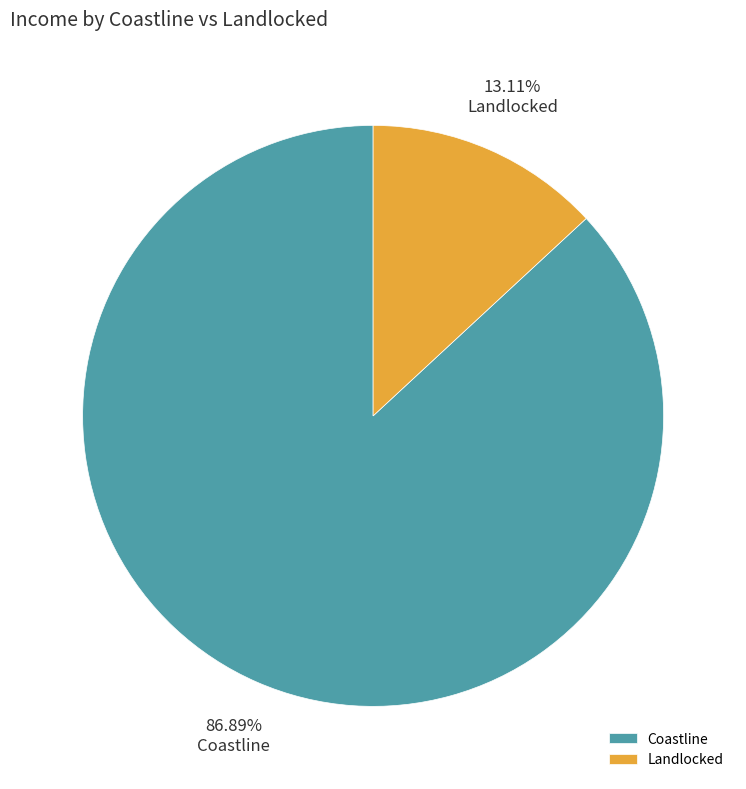

Count the number of slices in the pie.

2